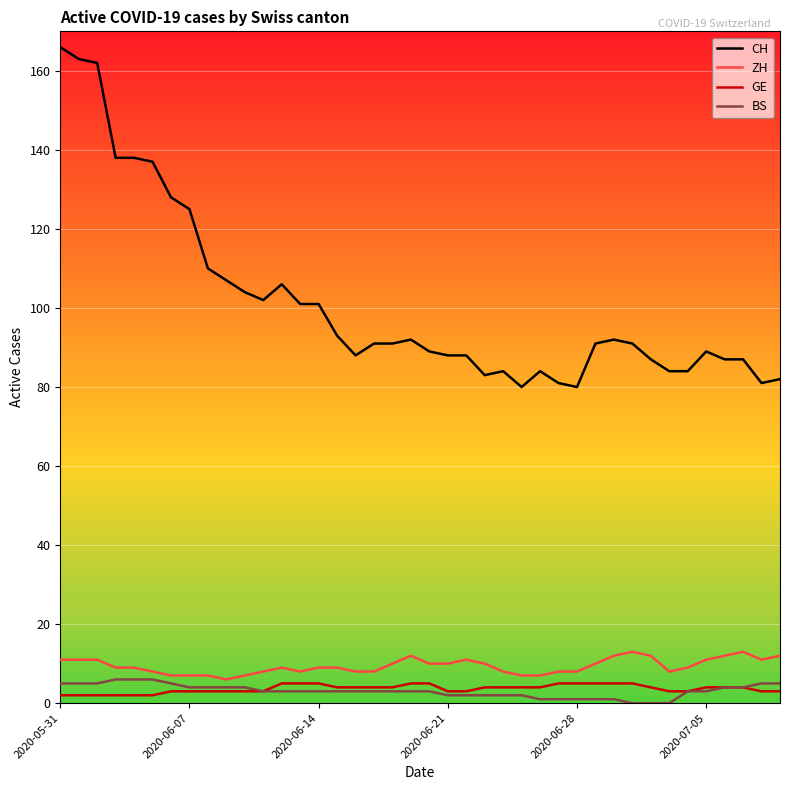

What is the lowest value of the ZH series?

6